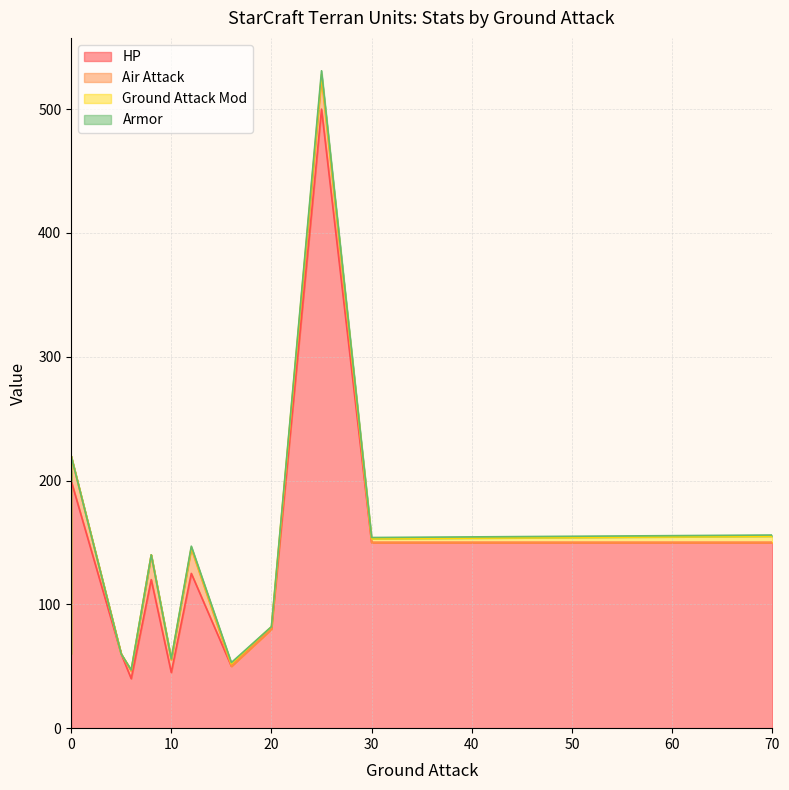

Does the chart have visible grid lines?

Yes